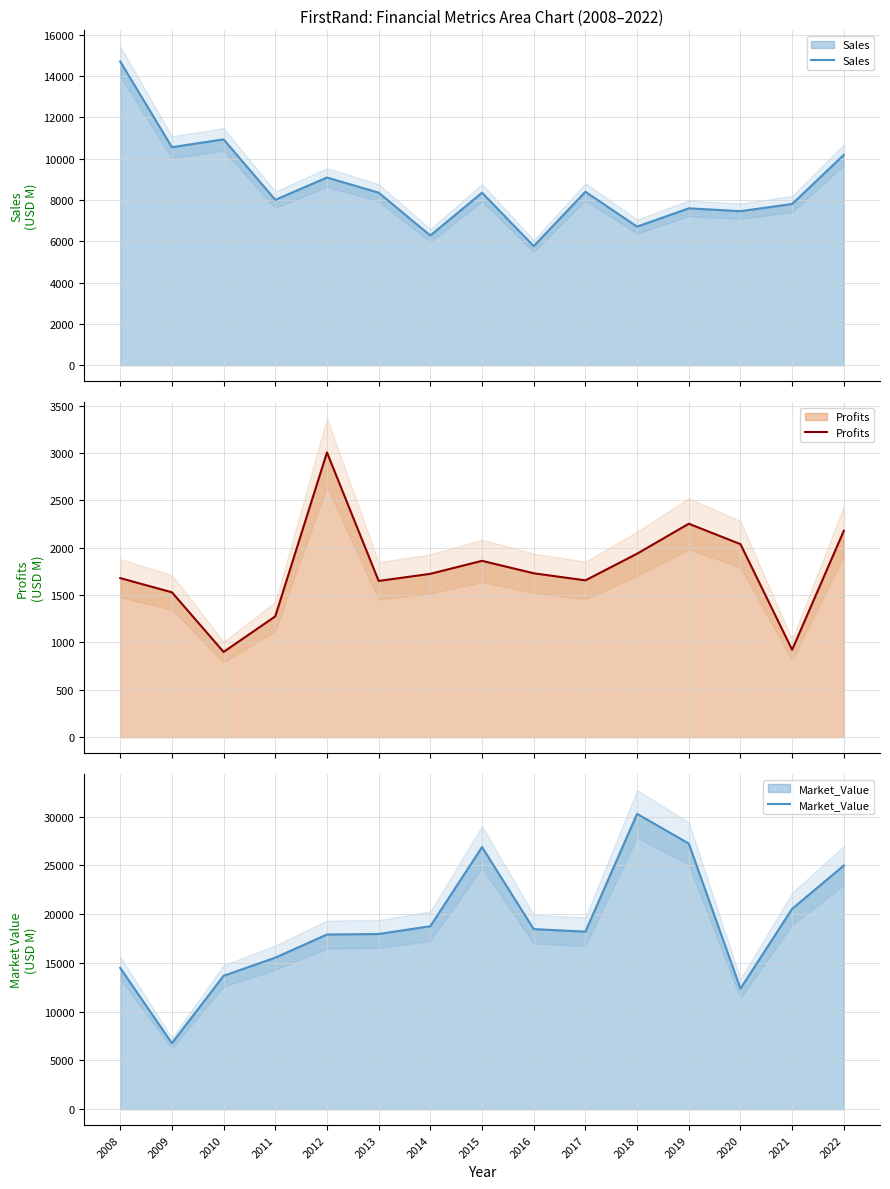

At which label is Market_Value closest to 18519?

2016